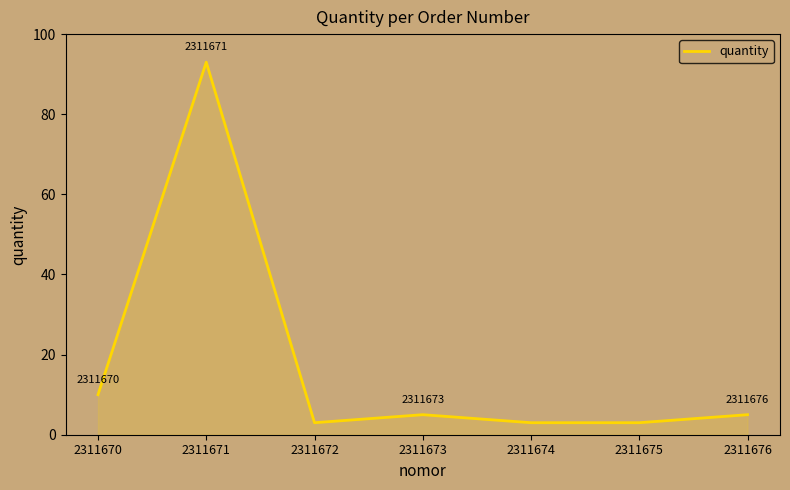

True or false: there are more than 2 points higher than both neighbors.

False